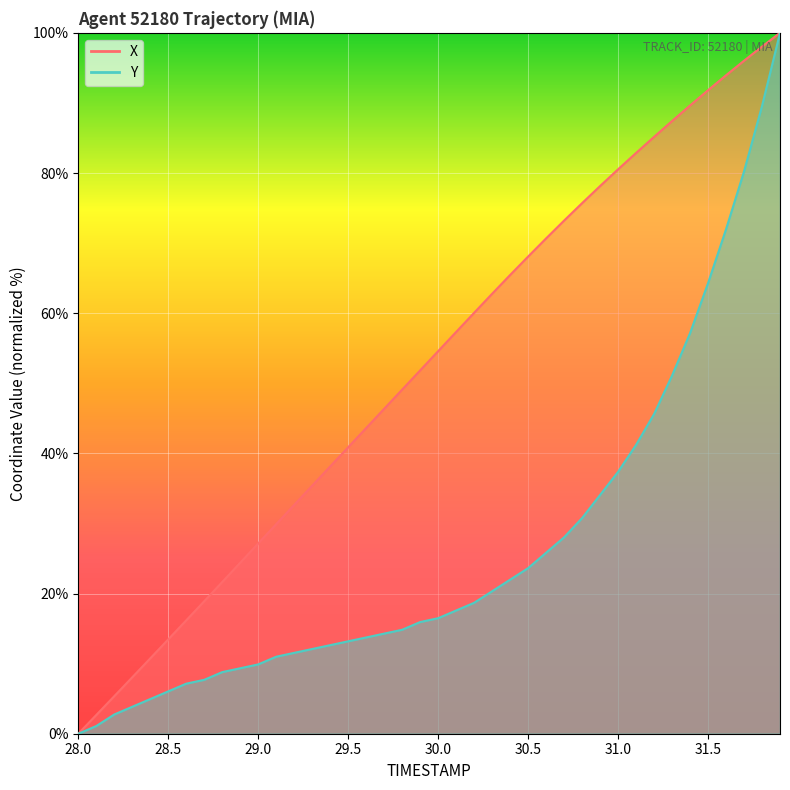

Which series has the largest range (max minus min)?

X